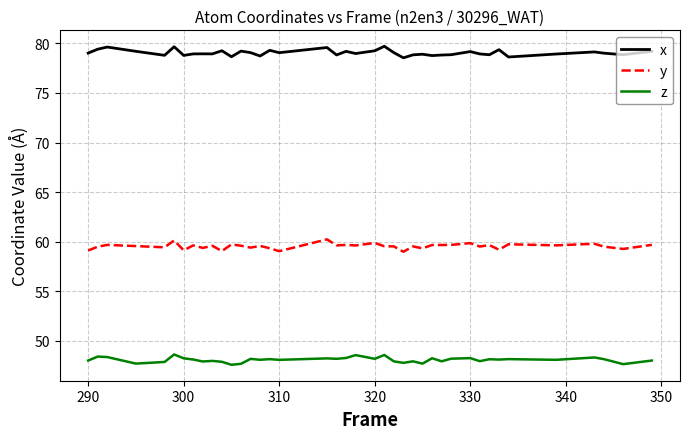

True or false: z and y intersect in this chart.

False